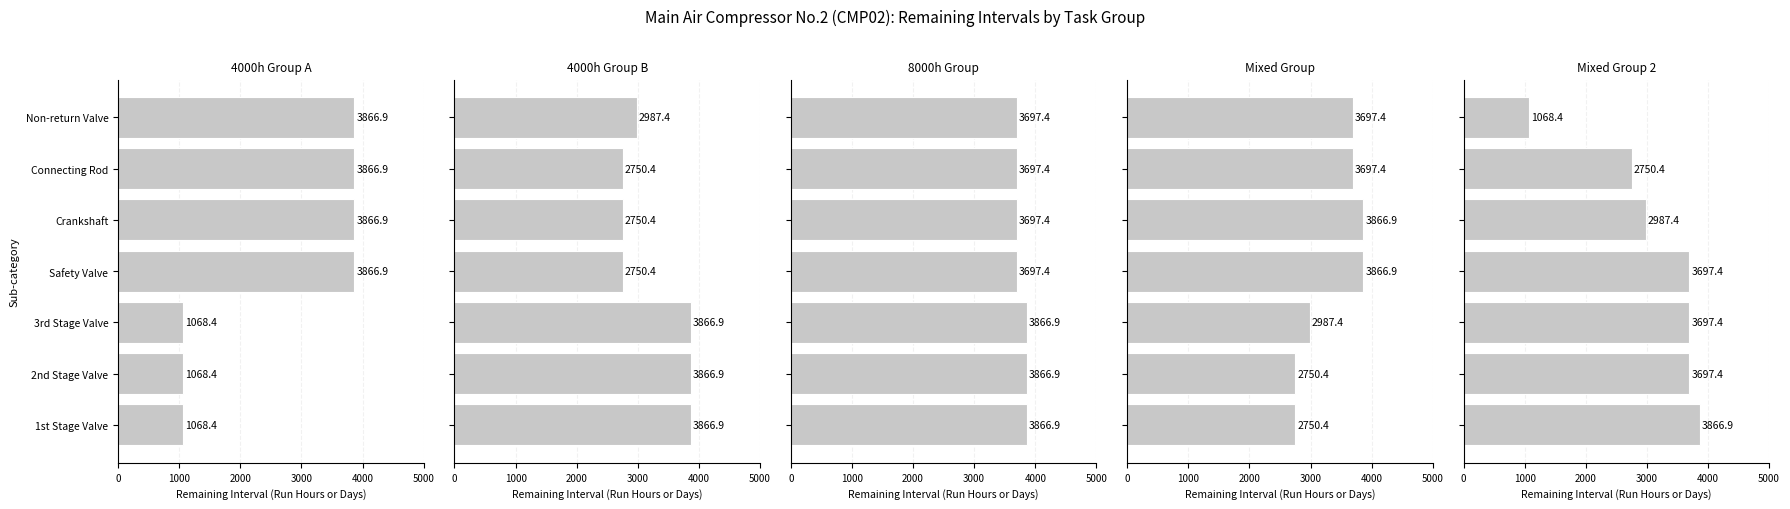

What is the average value of the Mixed Group 2 series?

3109.3